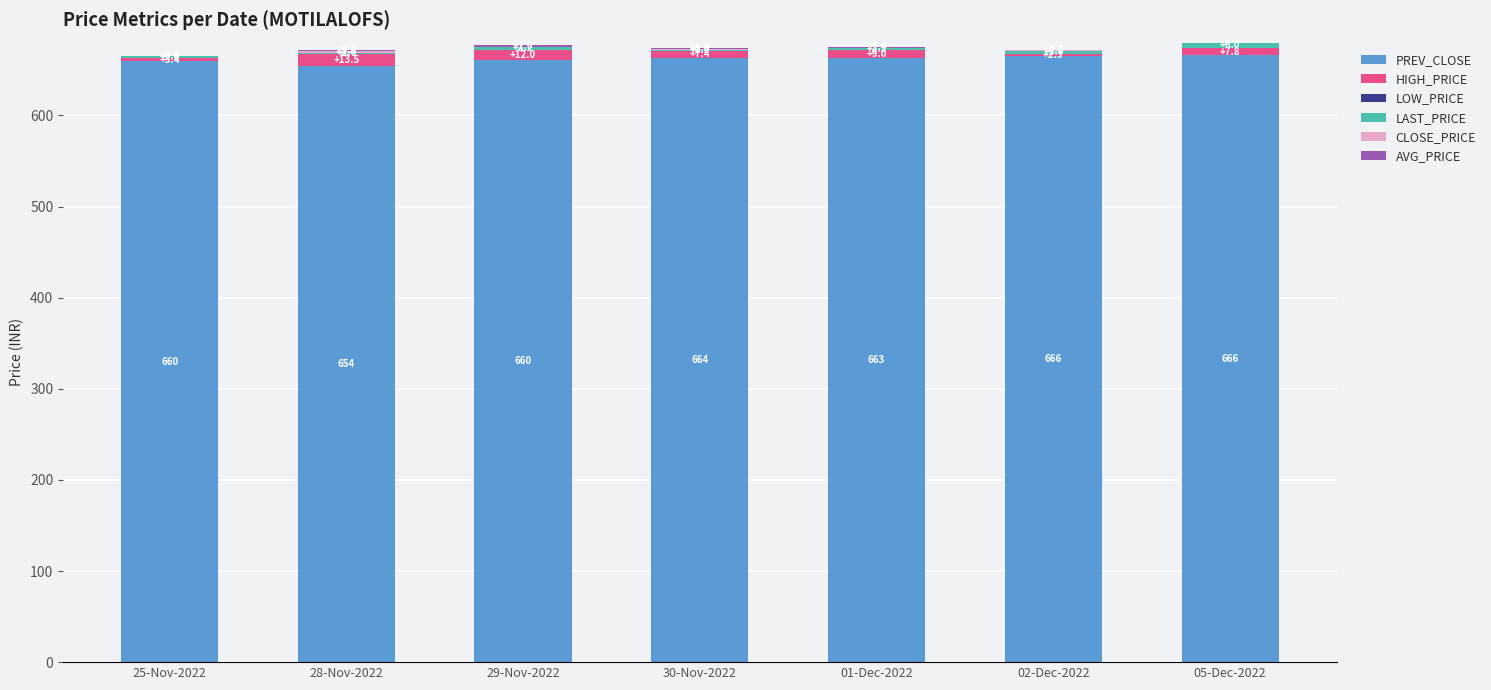

Which category has the highest value in the PREV_CLOSE series?

05-Dec-2022